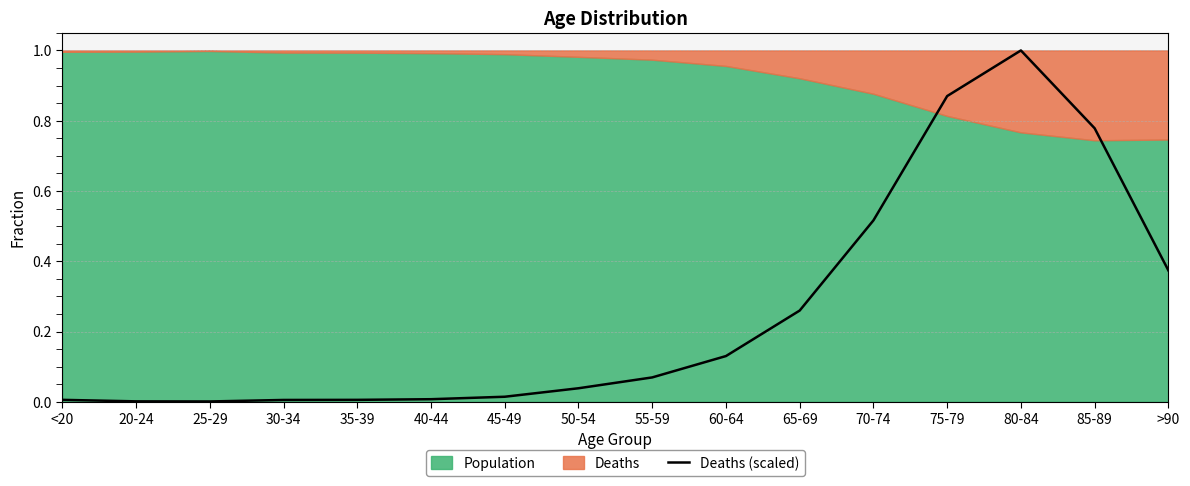

List the labels in order of value, smallest first.

25-29, 20-24, 30-34, <20, 35-39, 40-44, 45-49, 50-54, 55-59, 60-64, 65-69, >90, 70-74, 85-89, 75-79, 80-84